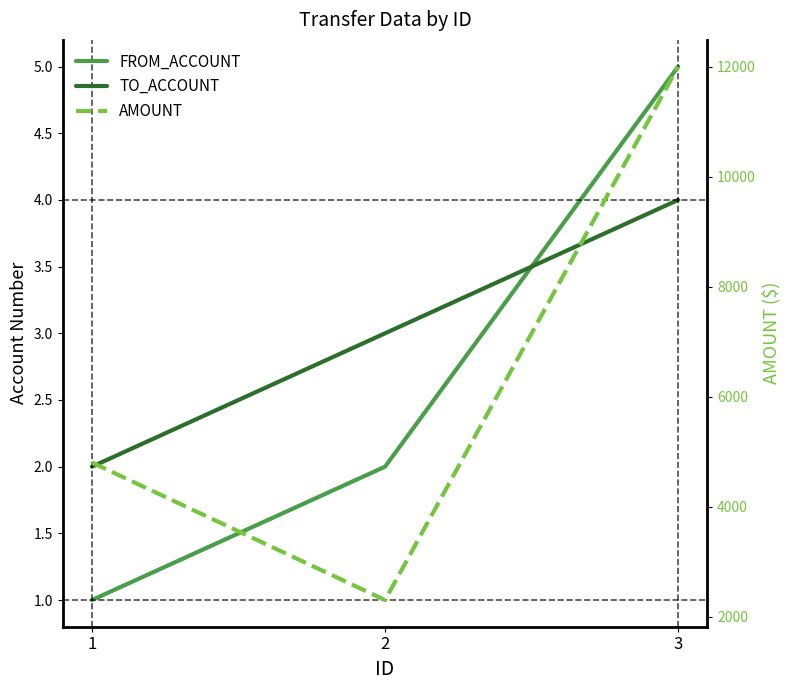

What is the sum of the TO_ACCOUNT values at 1 and 3?

6